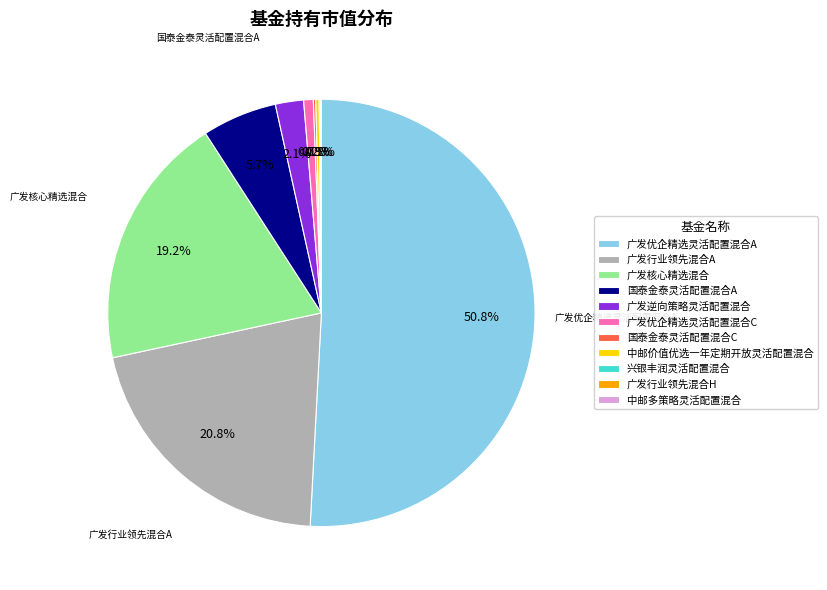

What is the total percentage of 广发优企精选灵活配置混合A and 广发核心精选混合?

70.1%